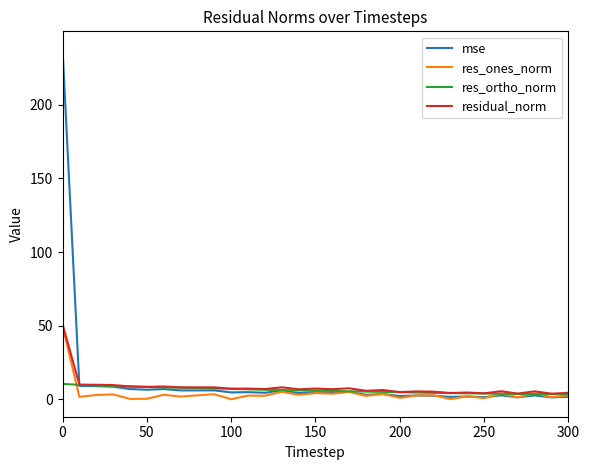

What is the difference between the maximum and minimum values in the res_ones_norm series?

49.8